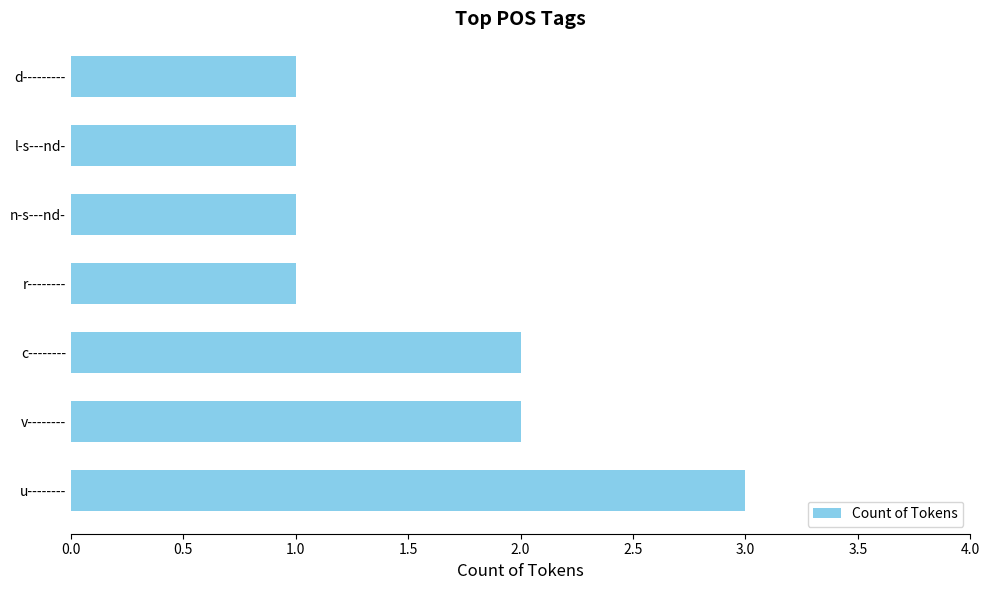

The chart shows a value of 2 at v--------. True or false?

True